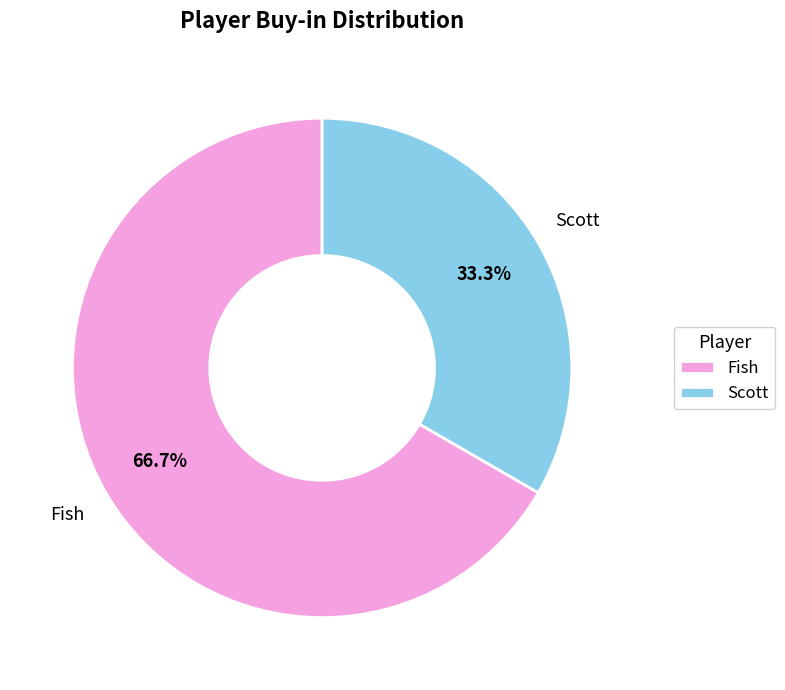

To the nearest percent, what is the difference between the Scott and Fish slice percentages?

33%